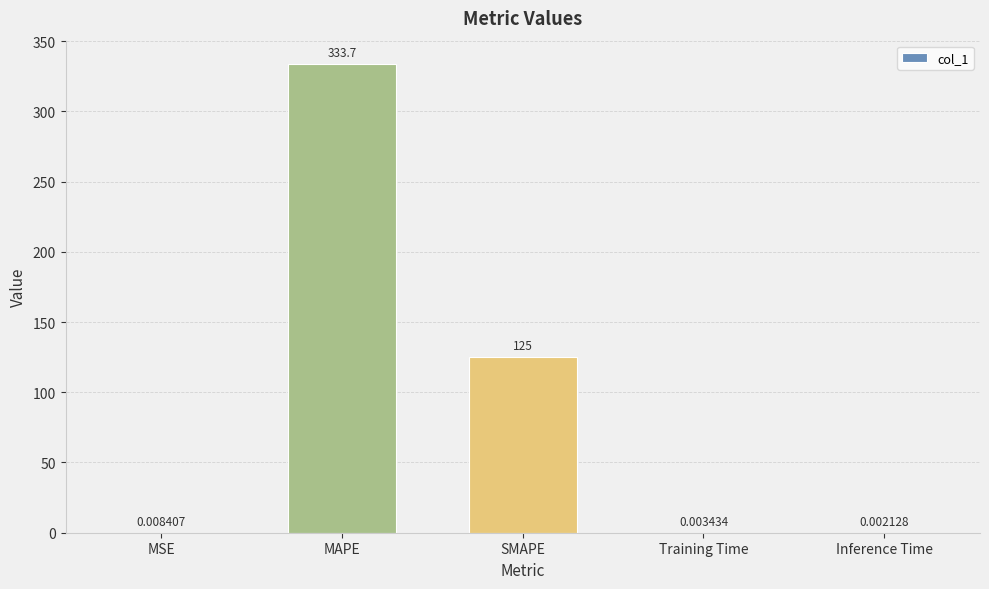

What is the difference between the values at Inference Time and MAPE?

333.7